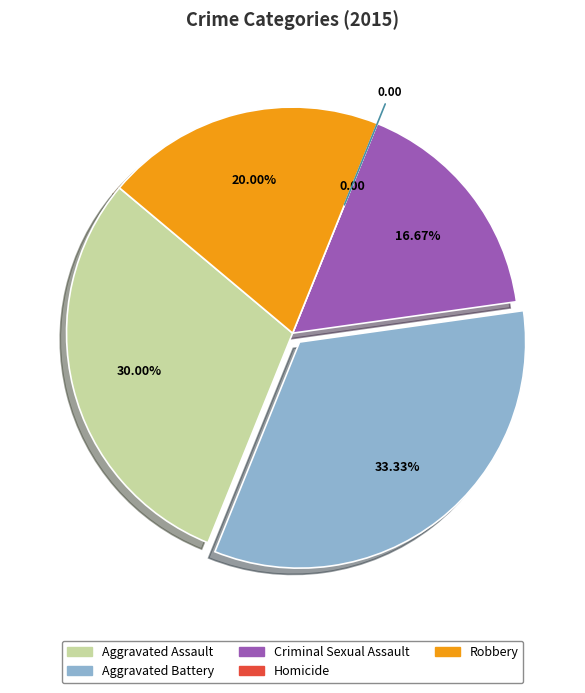

Which category has the biggest portion of the pie?

Aggravated Battery